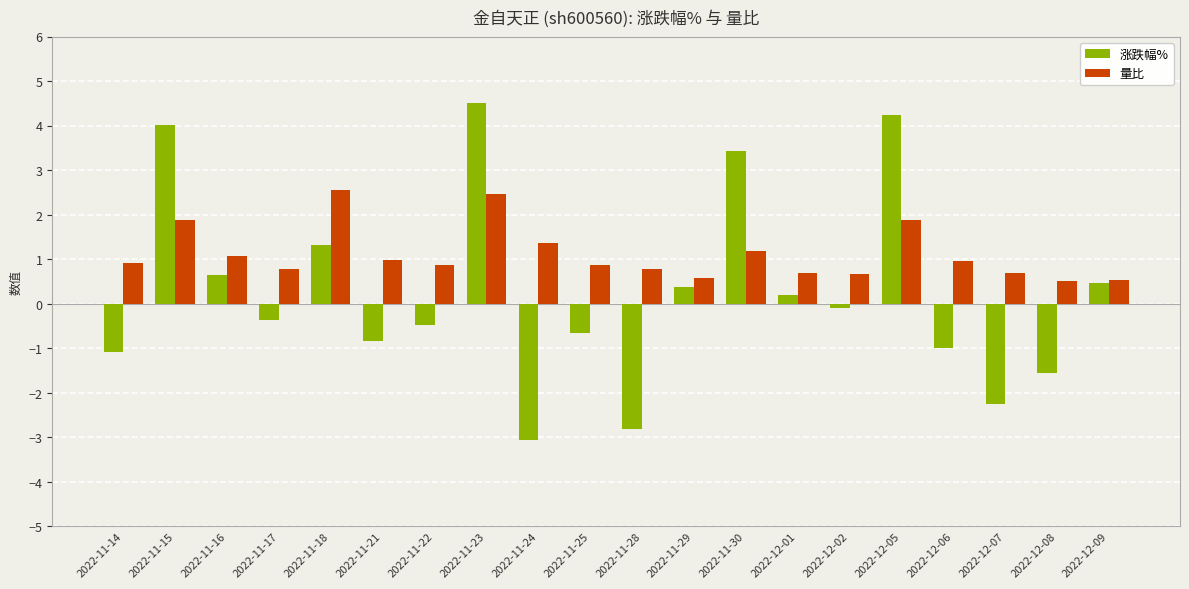

List the labels in order of 涨跌幅% value, largest first.

2022-11-23, 2022-12-05, 2022-11-15, 2022-11-30, 2022-11-18, 2022-11-16, 2022-12-09, 2022-11-29, 2022-12-01, 2022-12-02, 2022-11-17, 2022-11-22, 2022-11-25, 2022-11-21, 2022-12-06, 2022-11-14, 2022-12-08, 2022-12-07, 2022-11-28, 2022-11-24